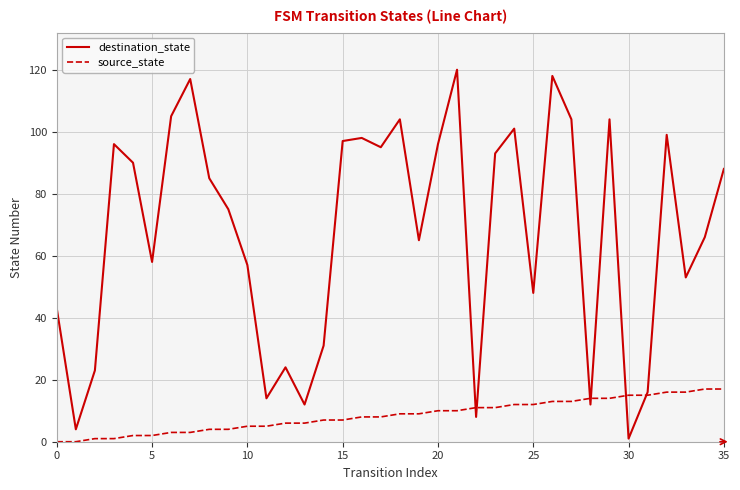

Which series has the largest range (max minus min)?

destination_state